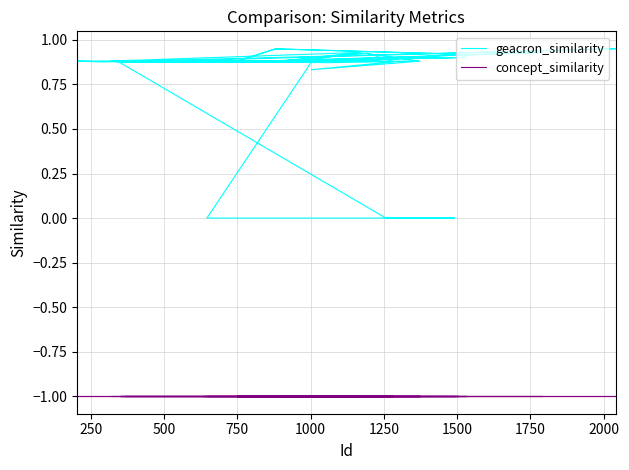

Count the number of data series in this chart.

2